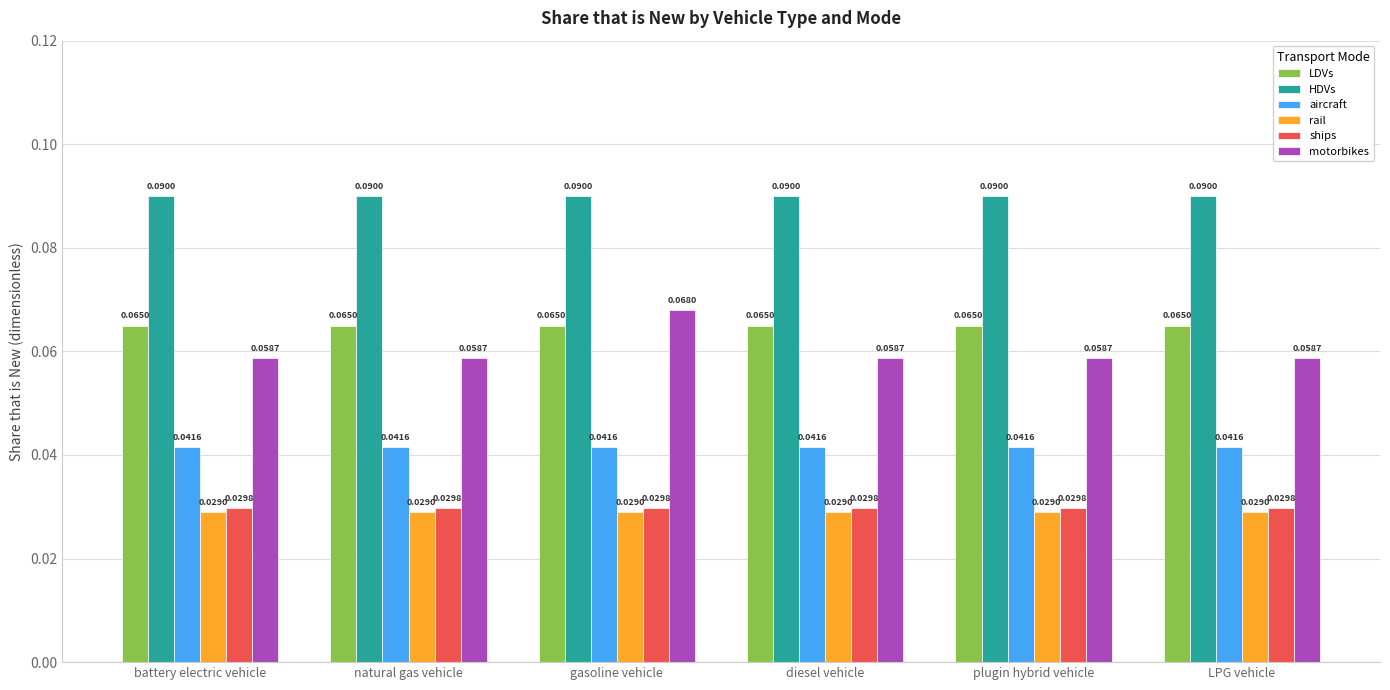

What is the sum of all LDVs values?

0.4